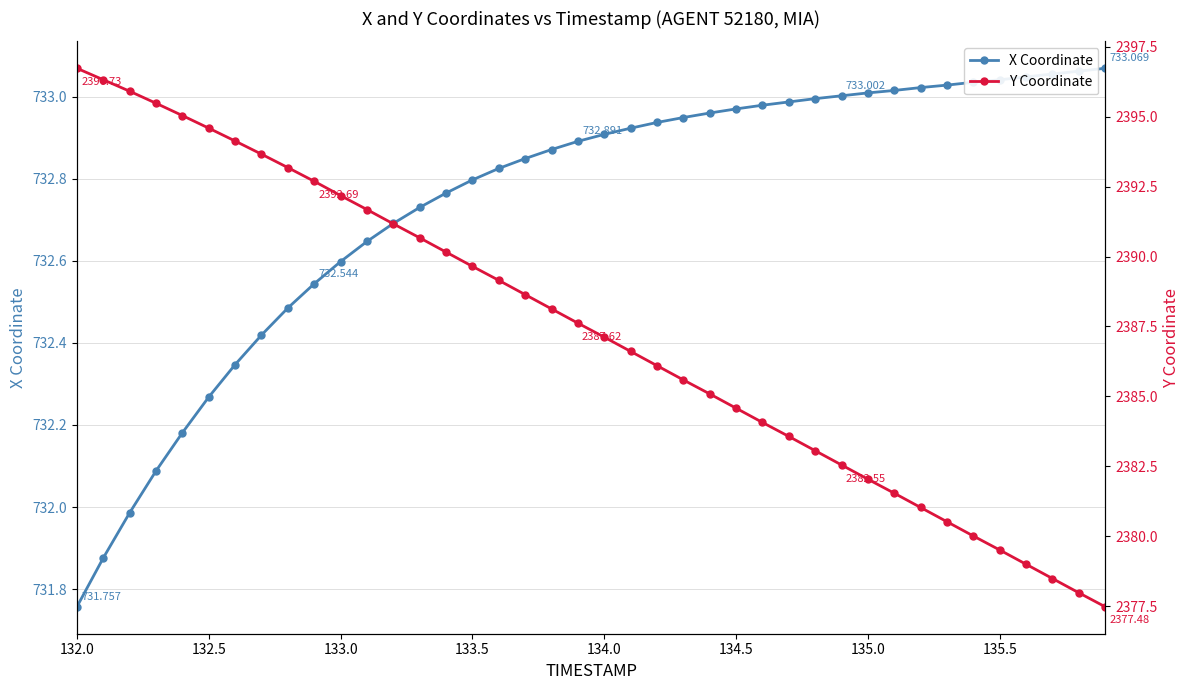

What is the value of the Y Coordinate point at the 4th from the left?

2395.5